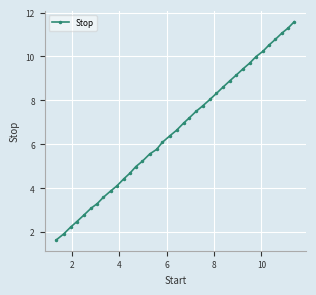

True or false: there are more than 1 points higher than both neighbors.

False